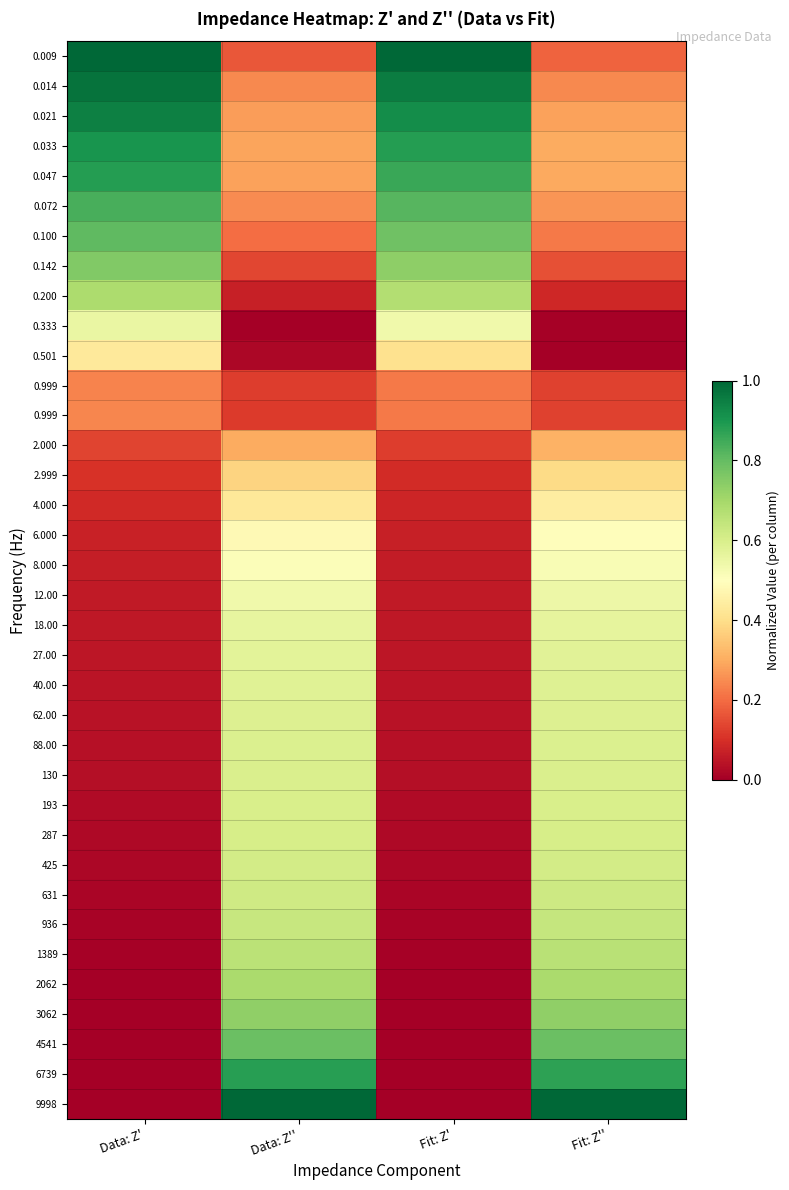

How many categories are shown in the chart?

4